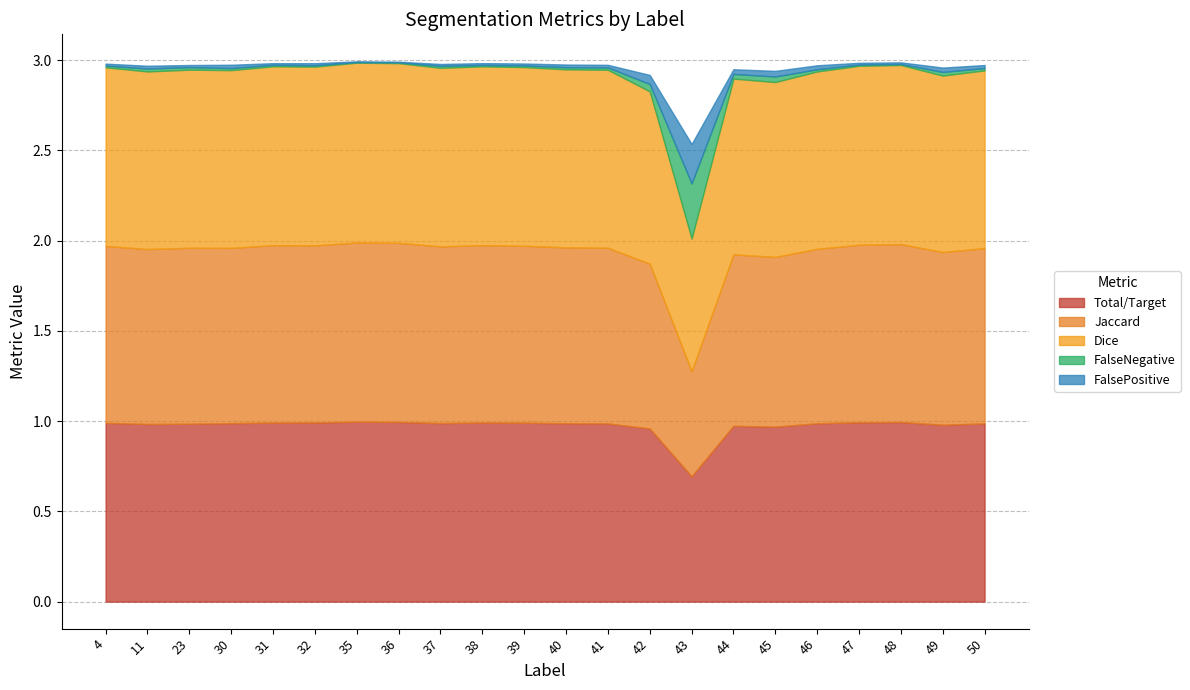

Does the chart have visible grid lines?

Yes